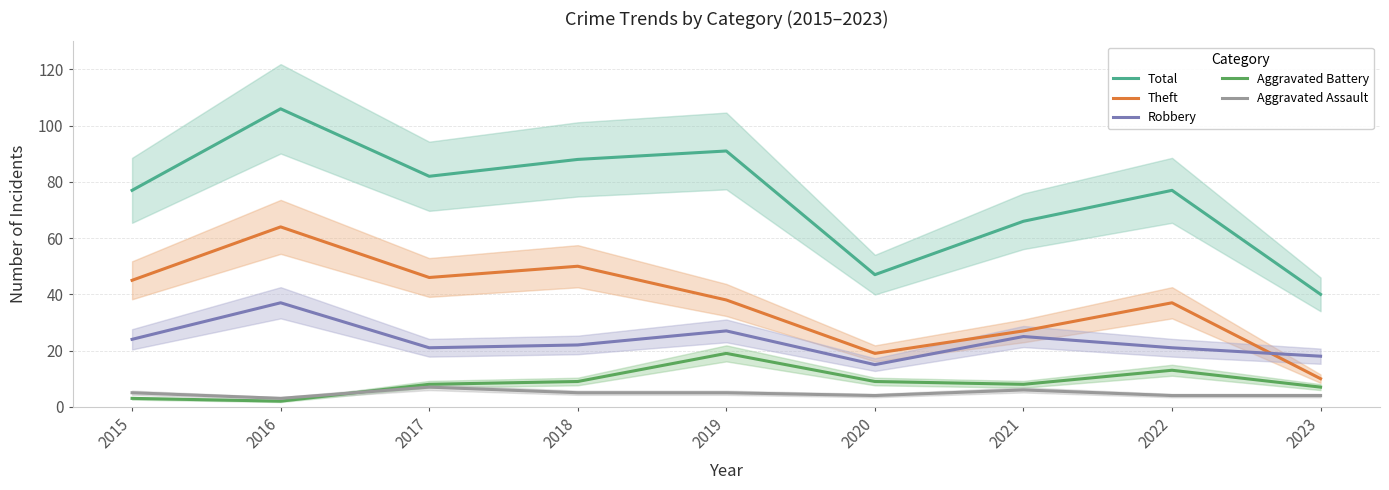

Is it true that Robbery equals 37 at 2016?

True